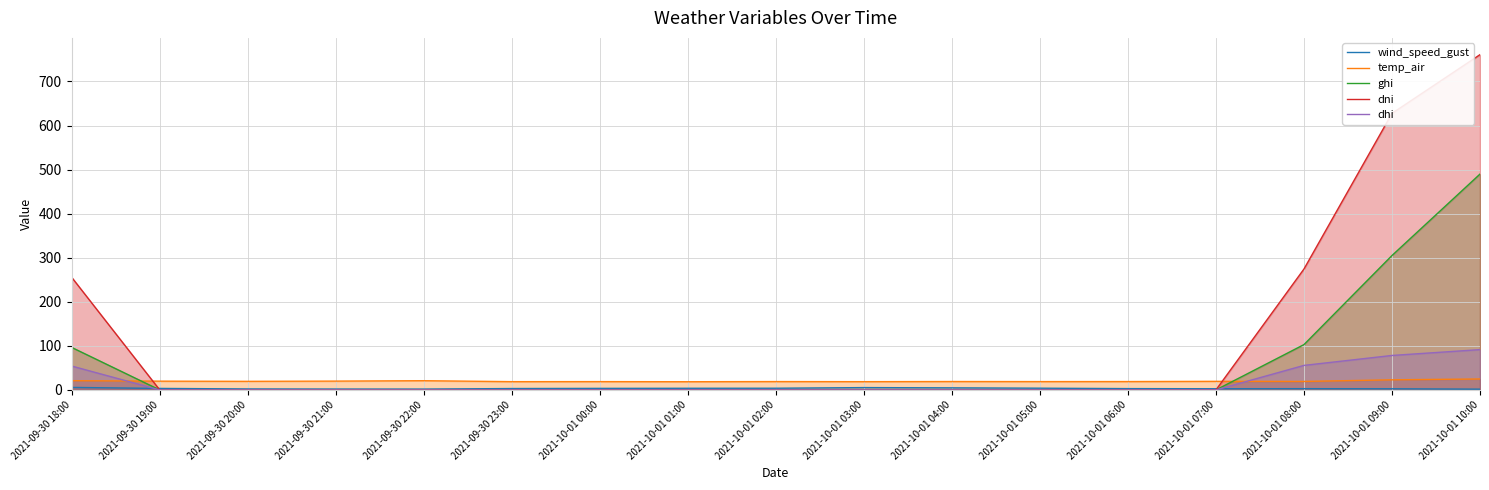

What is the sum of the dni values at 2021-09-30 18:00 and 2021-10-01 06:00?

255.5